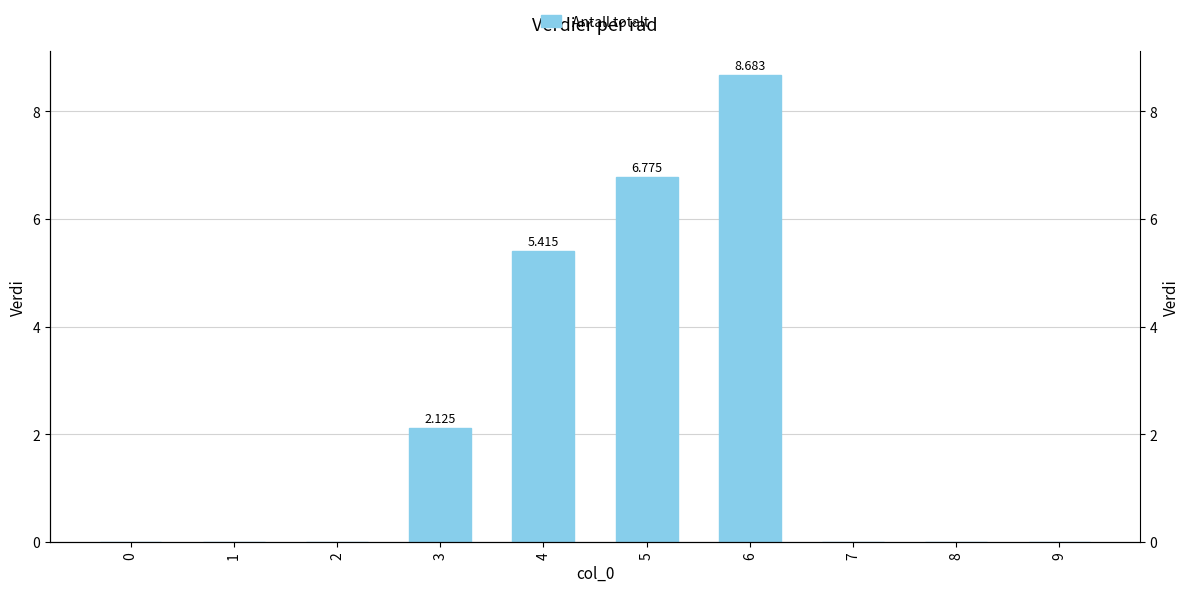

Between 4 and 8, which is larger?

4